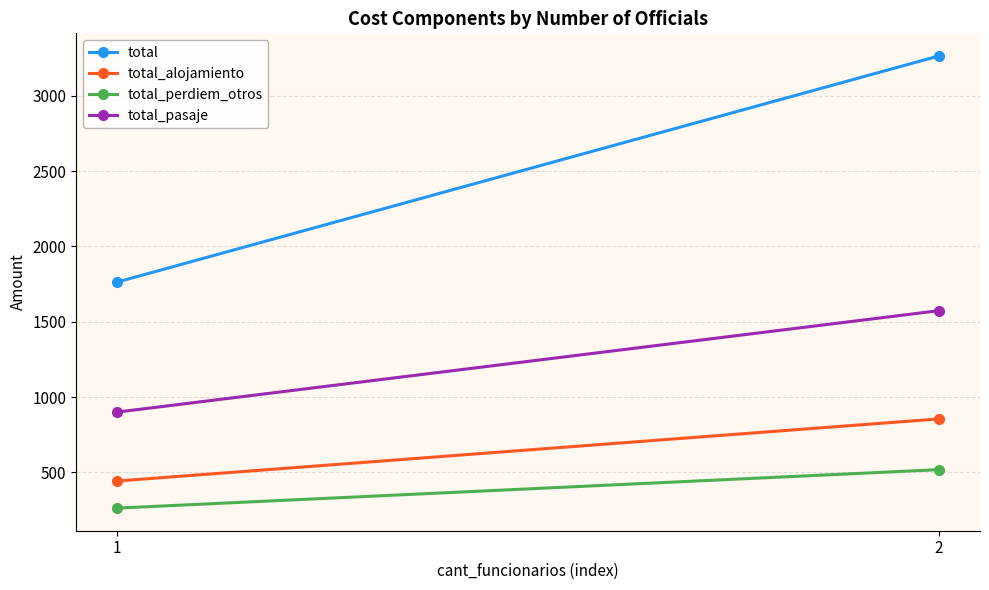

Where is total_pasaje nearest to the value 1236?

1